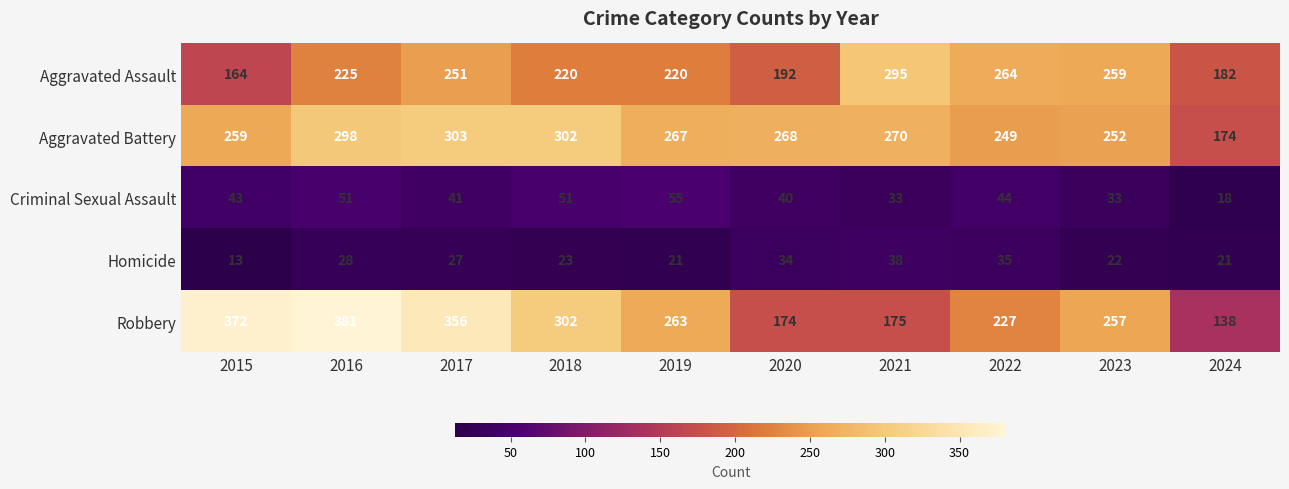

List the series in order of their peak value, highest first.

Robbery, Aggravated Battery, Aggravated Assault, Criminal Sexual Assault, Homicide